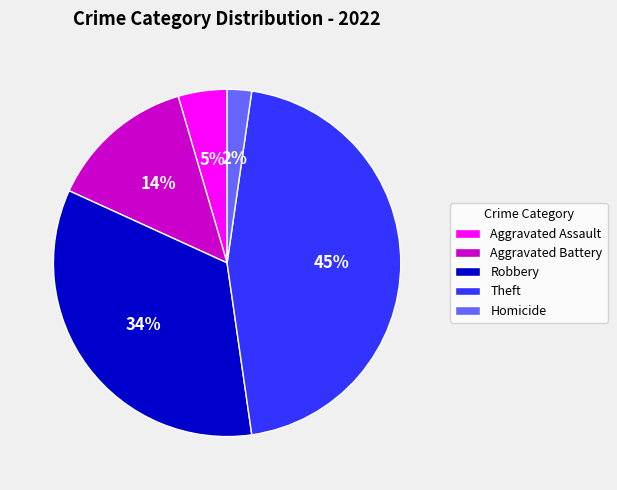

Approximately how many times larger is the value at Robbery compared to Theft?

0.8